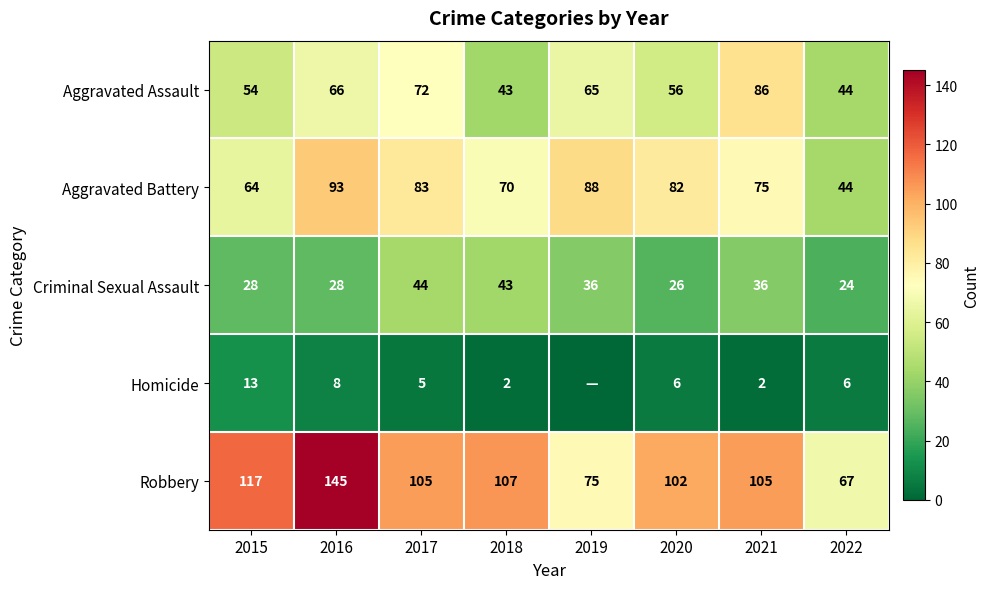

What is the difference between the Criminal Sexual Assault values at 2019 and 2022?

12